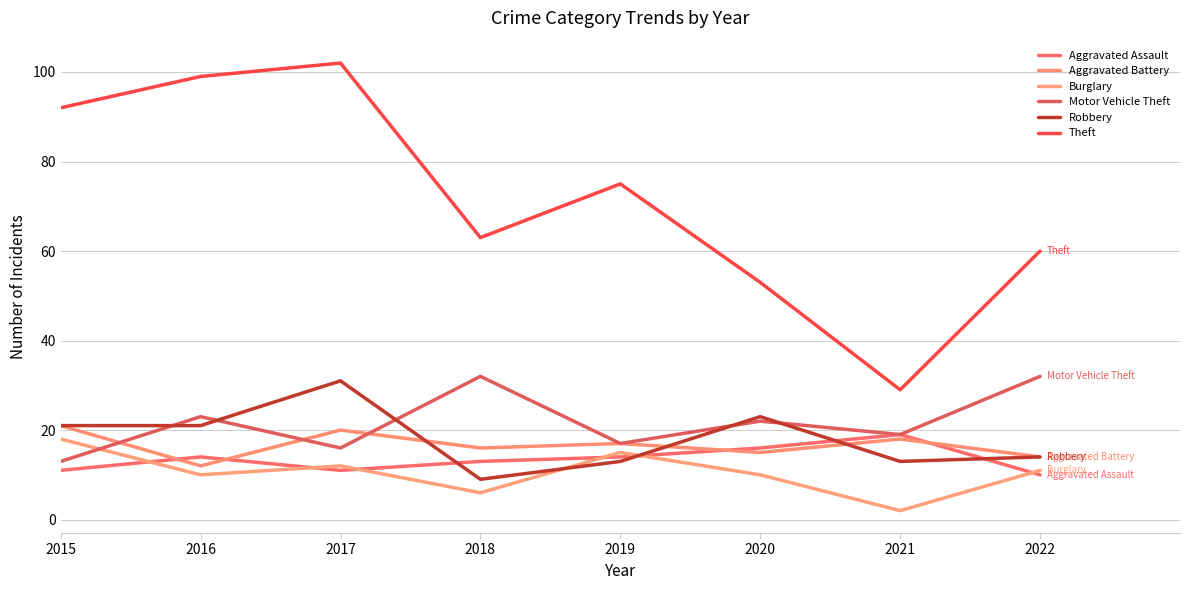

What are all the series names shown in the legend?

Aggravated Assault, Aggravated Battery, Burglary, Motor Vehicle Theft, Robbery, Theft